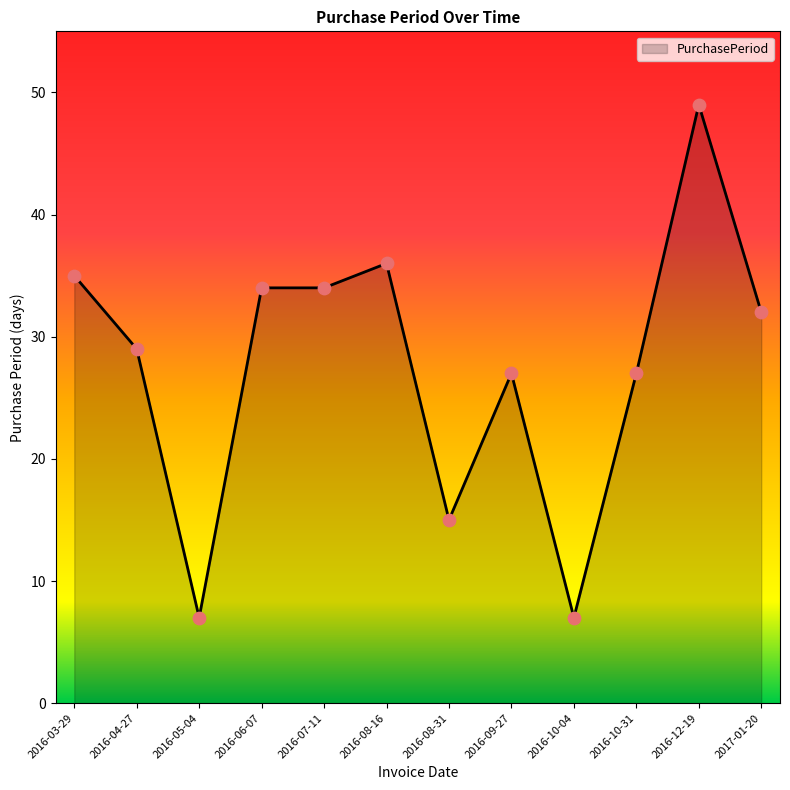

What is the ratio of the value at 2016-10-31 to the value at 2016-09-27?

1.0